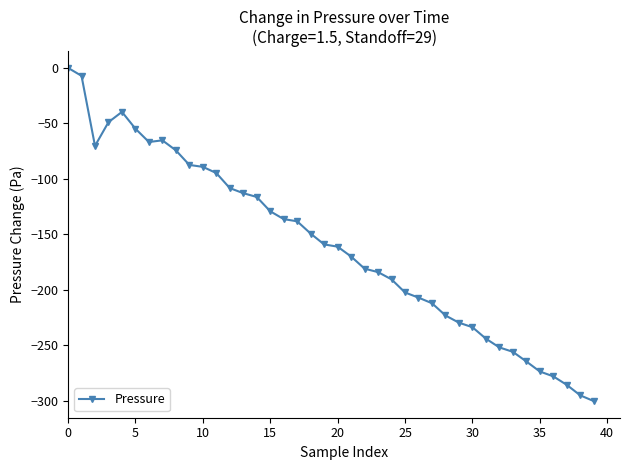

True or false: there are more than 0 points higher than both neighbors.

True